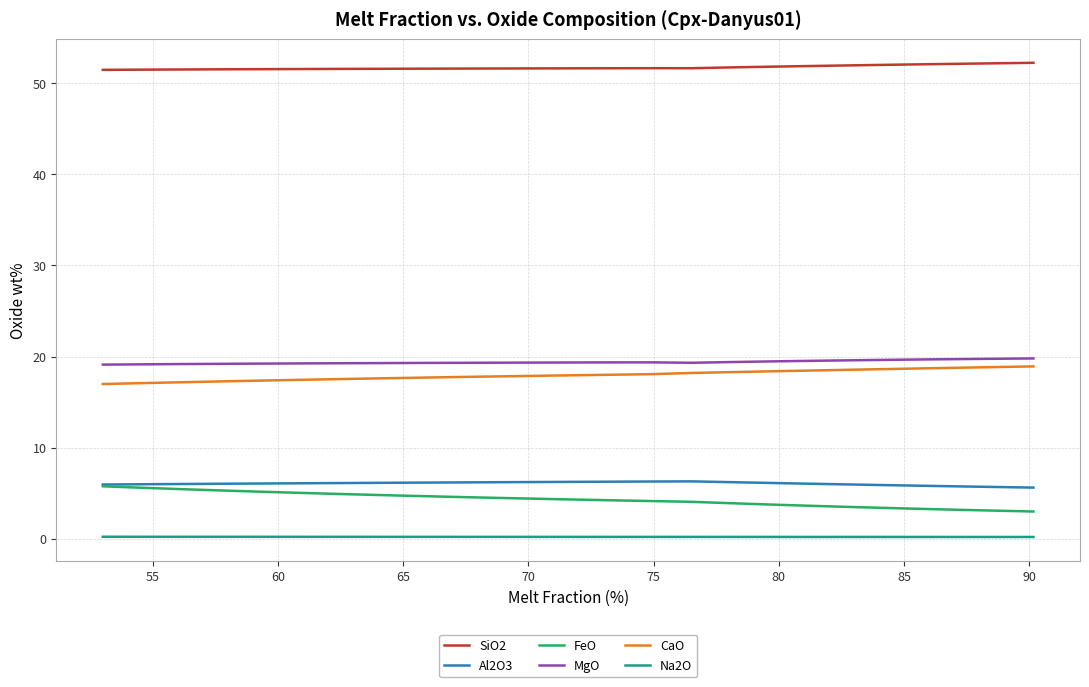

What position from the left is 55?

2